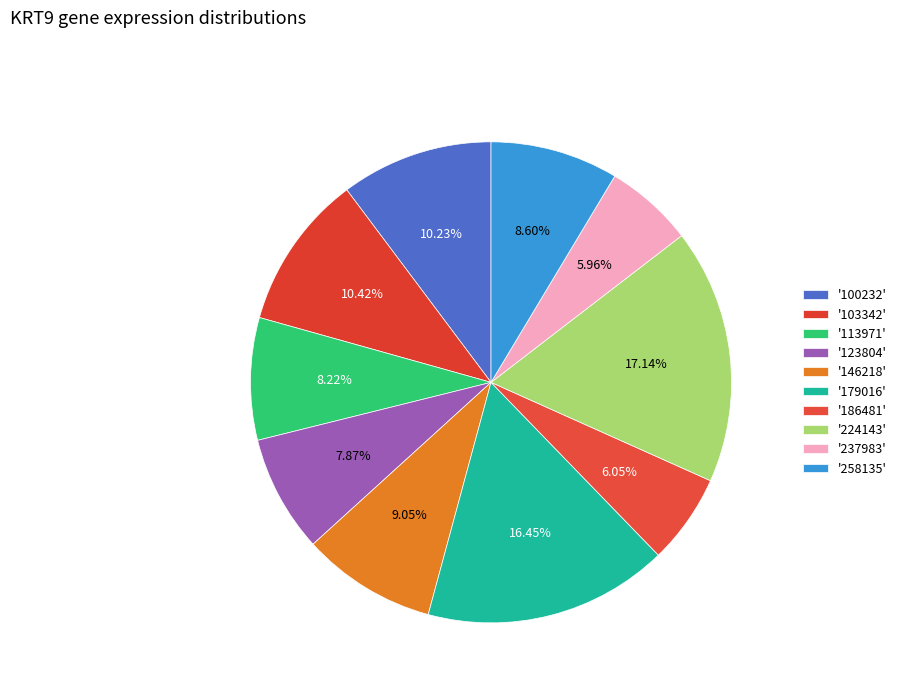

How many slices are in this pie chart?

10